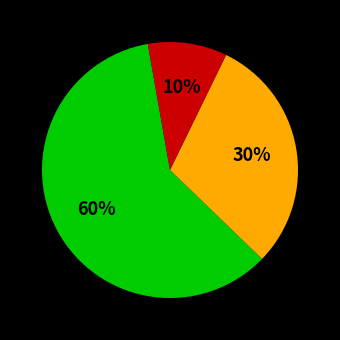

Does any single category account for the majority?

Yes